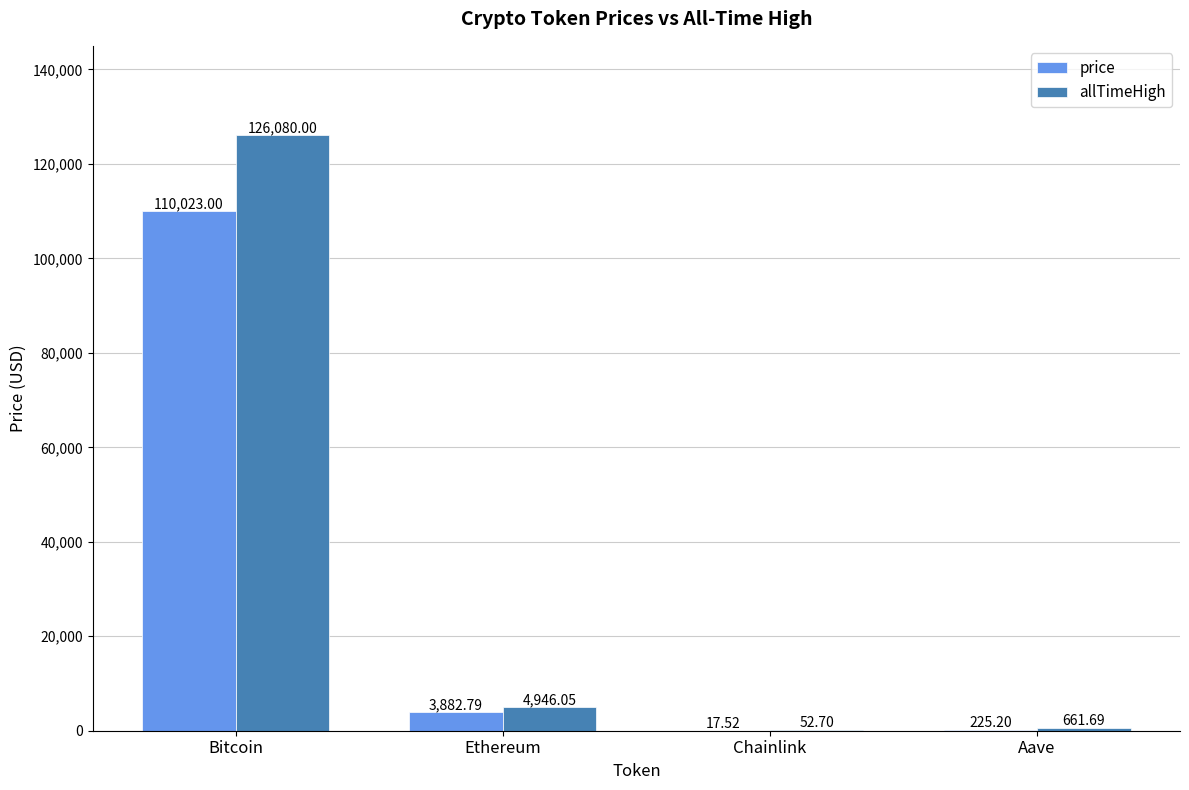

What is the sum of all allTimeHigh values?

131740.4